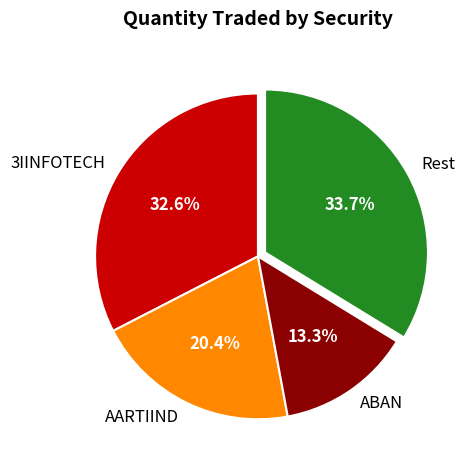

Rank the categories by value from lowest to highest.

ABAN, AARTIIND, 3IINFOTECH, Rest